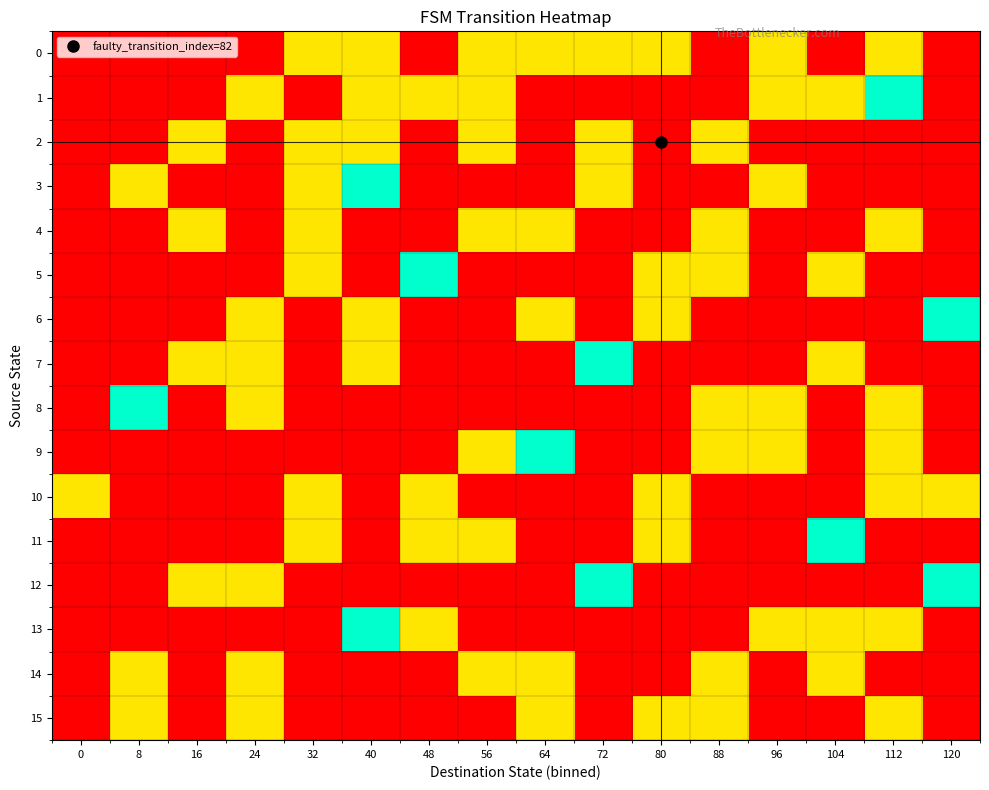

Reading left to right, transcribe all the data shown in this chart.

0: 0=0	8=0	16=0	24=0	32=1	40=1	48=0	56=1	64=1	72=1	80=1	88=0	96=1	104=0	112=1	120=0
1: 0=0	8=0	16=0	24=1	32=0	40=1	48=1	56=1	64=0	72=0	80=0	88=0	96=1	104=1	112=2	120=0
2: 0=0	8=0	16=1	24=0	32=1	40=1	48=0	56=1	64=0	72=1	80=0	88=1	96=0	104=0	112=0	120=0
3: 0=0	8=1	16=0	24=0	32=1	40=2	48=0	56=0	64=0	72=1	80=0	88=0	96=1	104=0	112=0	120=0
4: 0=0	8=0	16=1	24=0	32=1	40=0	48=0	56=1	64=1	72=0	80=0	88=1	96=0	104=0	112=1	120=0
5: 0=0	8=0	16=0	24=0	32=1	40=0	48=2	56=0	64=0	72=0	80=1	88=1	96=0	104=1	112=0	120=0
6: 0=0	8=0	16=0	24=1	32=0	40=1	48=0	56=0	64=1	72=0	80=1	88=0	96=0	104=0	112=0	120=2
7: 0=0	8=0	16=1	24=1	32=0	40=1	48=0	56=0	64=0	72=2	80=0	88=0	96=0	104=1	112=0	120=0
8: 0=0	8=2	16=0	24=1	32=0	40=0	48=0	56=0	64=0	72=0	80=0	88=1	96=1	104=0	112=1	120=0
9: 0=0	8=0	16=0	24=0	32=0	40=0	48=0	56=1	64=2	72=0	80=0	88=1	96=1	104=0	112=1	120=0
10: 0=1	8=0	16=0	24=0	32=1	40=0	48=1	56=0	64=0	72=0	80=1	88=0	96=0	104=0	112=1	120=1
11: 0=0	8=0	16=0	24=0	32=1	40=0	48=1	56=1	64=0	72=0	80=1	88=0	96=0	104=2	112=0	120=0
12: 0=0	8=0	16=1	24=1	32=0	40=0	48=0	56=0	64=0	72=2	80=0	88=0	96=0	104=0	112=0	120=2
13: 0=0	8=0	16=0	24=0	32=0	40=2	48=1	56=0	64=0	72=0	80=0	88=0	96=1	104=1	112=1	120=0
14: 0=0	8=1	16=0	24=1	32=0	40=0	48=0	56=1	64=1	72=0	80=0	88=1	96=0	104=1	112=0	120=0
15: 0=0	8=1	16=0	24=1	32=0	40=0	48=0	56=0	64=1	72=0	80=1	88=1	96=0	104=0	112=1	120=0